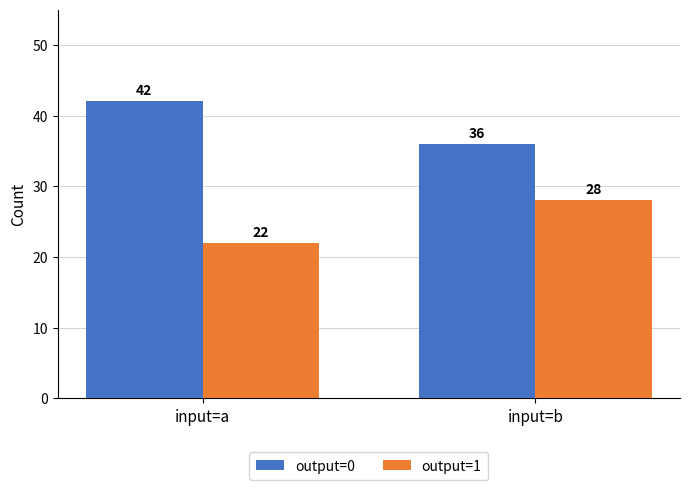

Is it true that output=1 equals 22 at input=a?

True